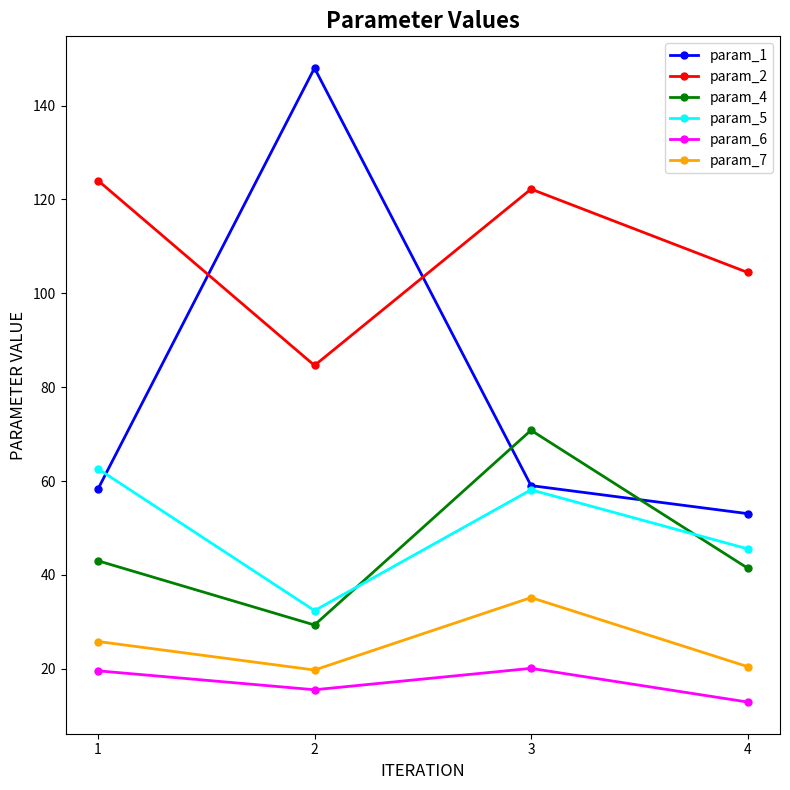

Where is the first local minimum for param_6?

2